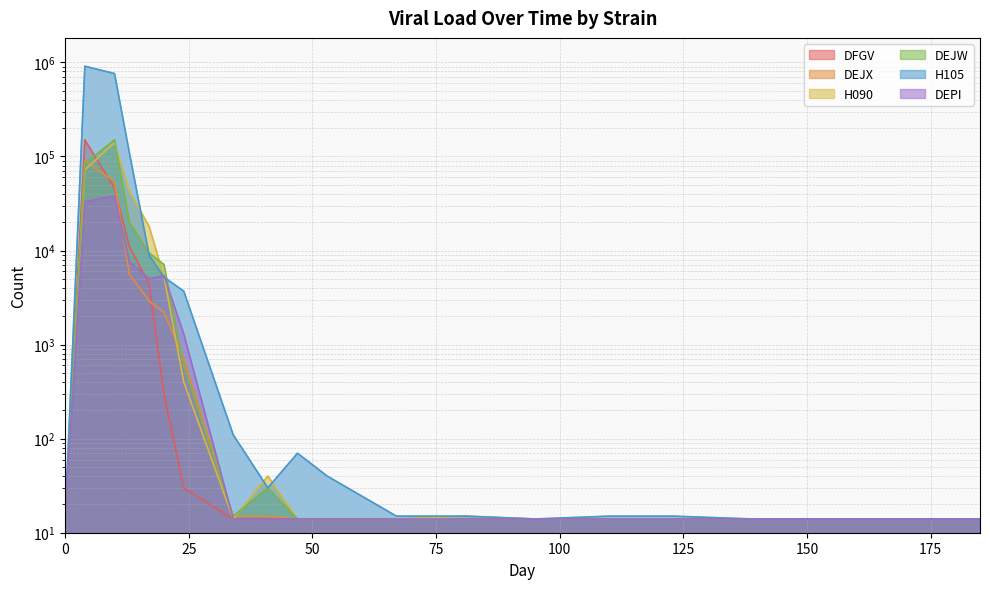

Is the value of H090 at 110 greater than the value of DEJX at 34?

No